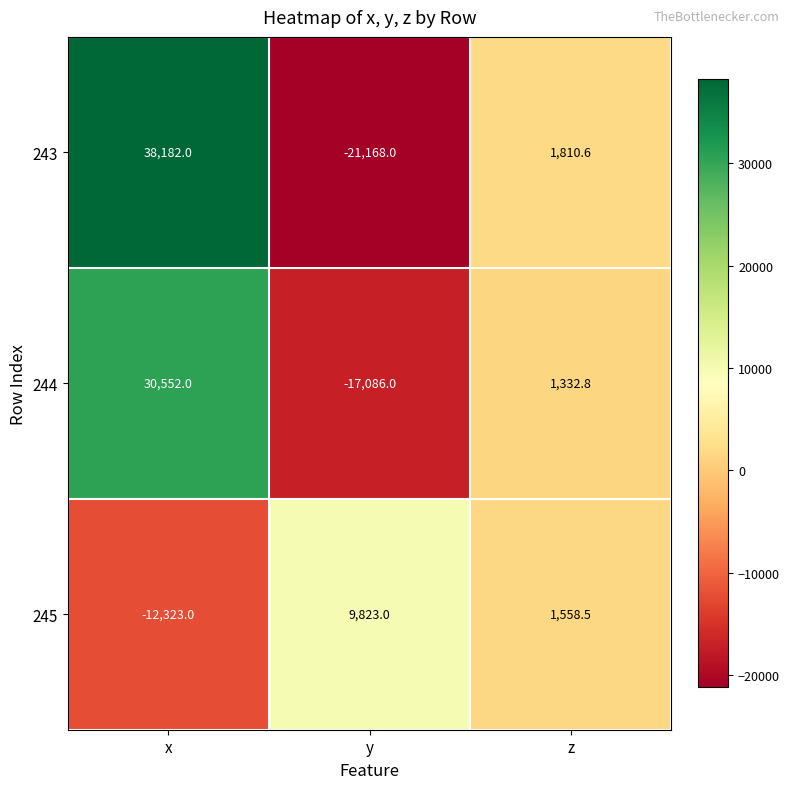

What is the difference between the 244 values at x and z?

29219.2